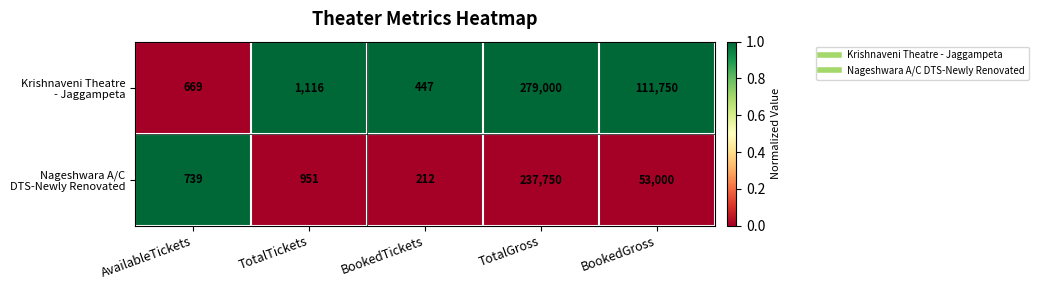

What is the total value across all series at BookedTickets?

659